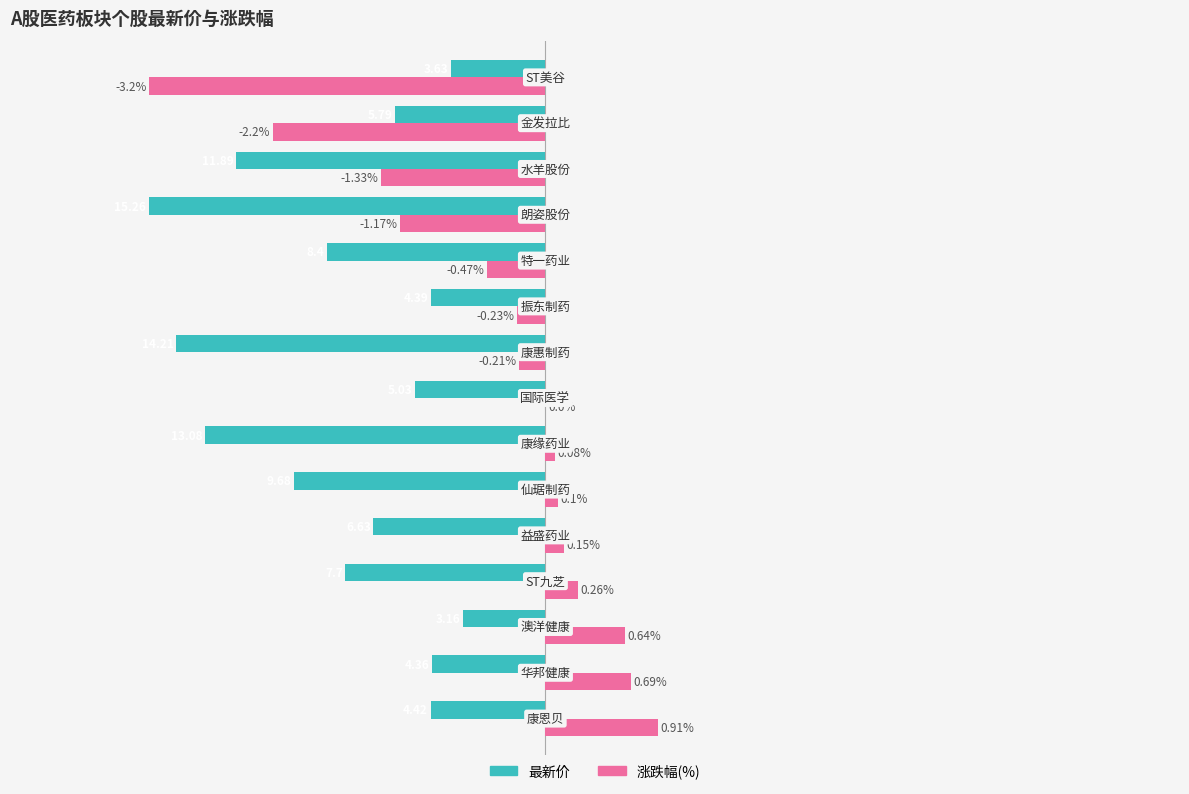

Which series has the largest total across all categories?

涨跌幅(%)